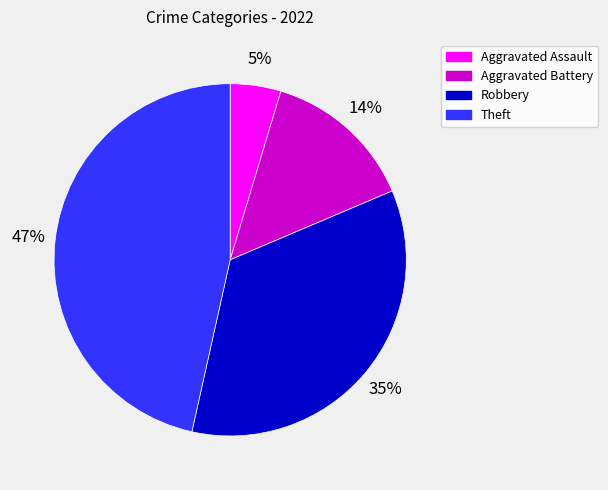

Between Robbery and Theft, which is larger?

Theft